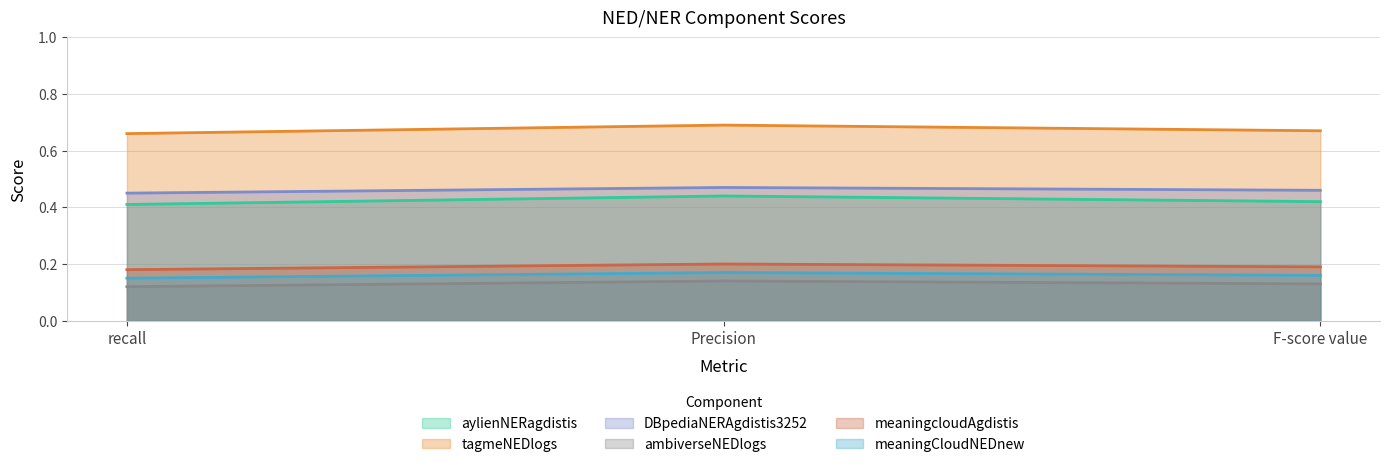

True or false: tagmeNEDlogs has a value of 0.4 at F-score value.

False